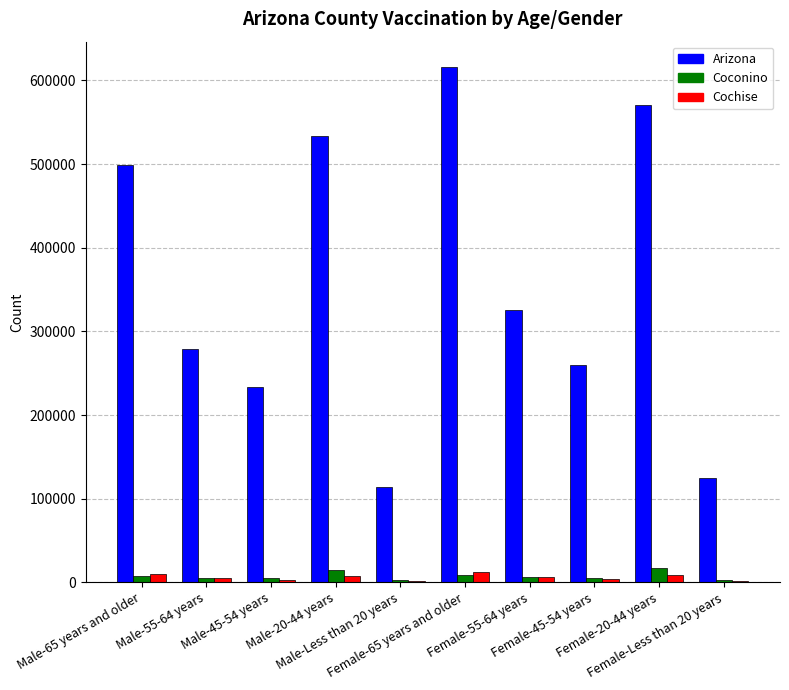

What is the highest value of the Coconino series?

17464